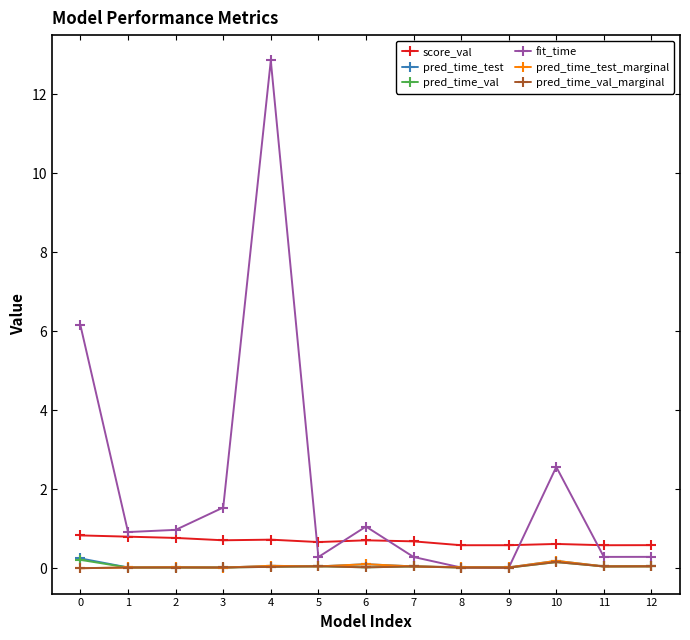

True or false: score_val and pred_time_test_marginal intersect in this chart.

False